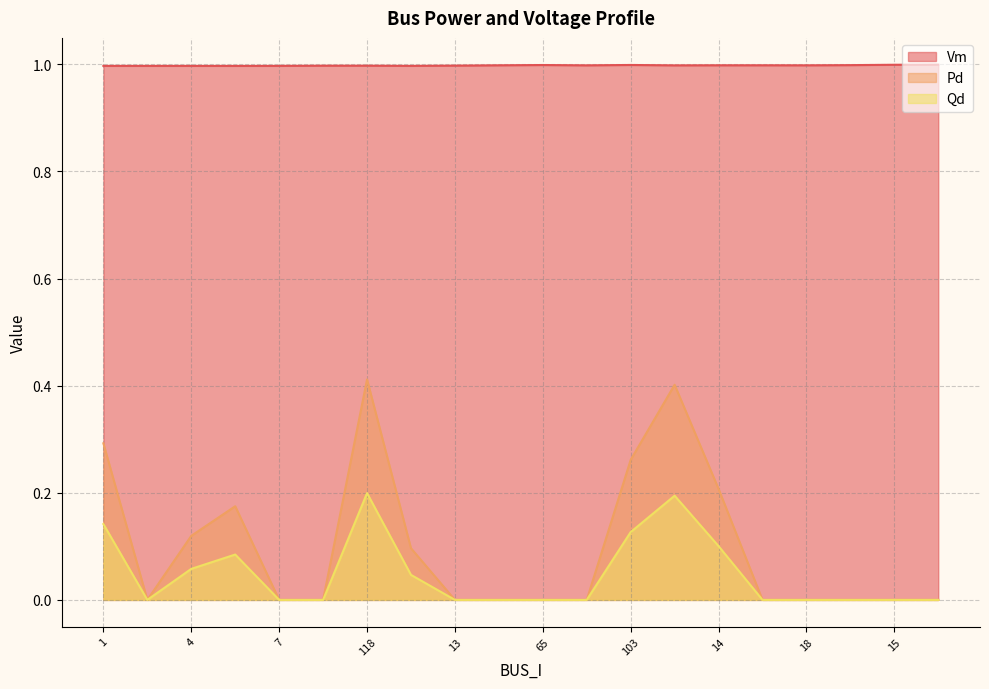

Between 20 and 6, which is larger?

20